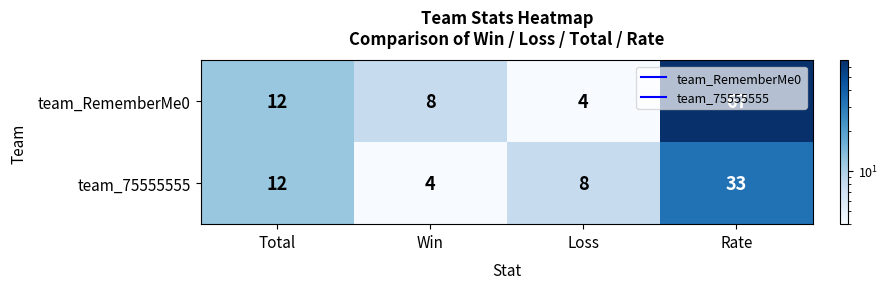

Read the team_RememberMe0 value at Total, to the nearest 10.

10